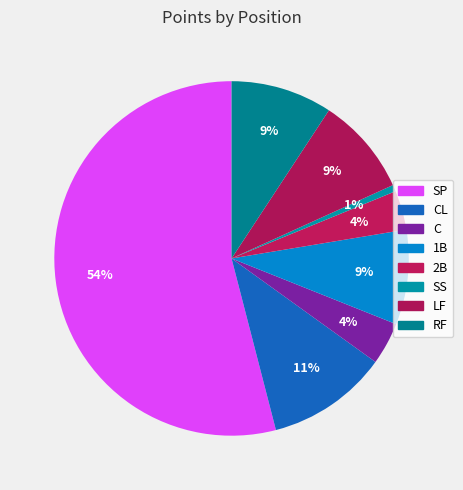

How many slices are in this pie chart?

8